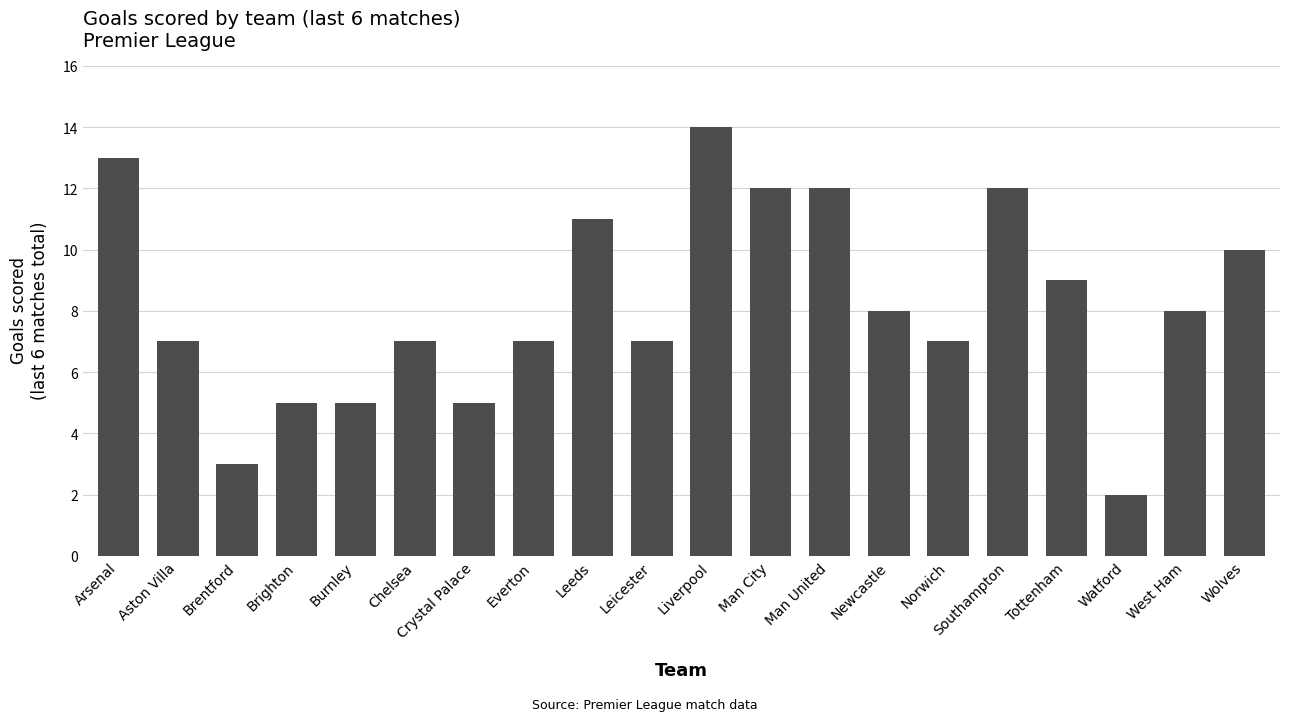

Approximately how many times larger is the value at Southampton compared to Norwich?

1.7